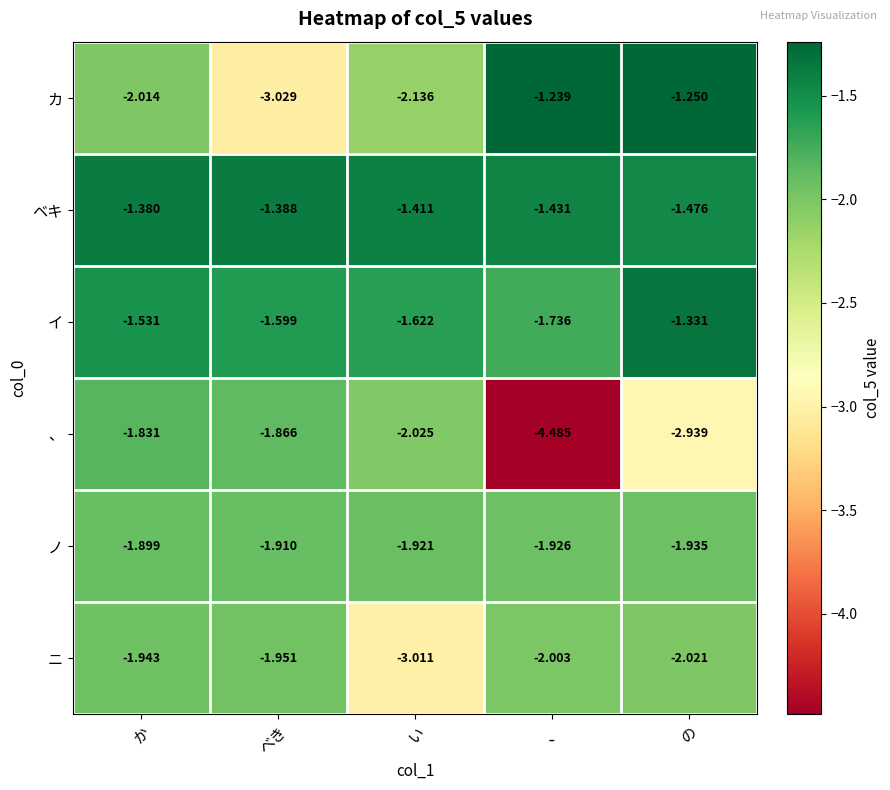

Which series has the widest spread of values?

、